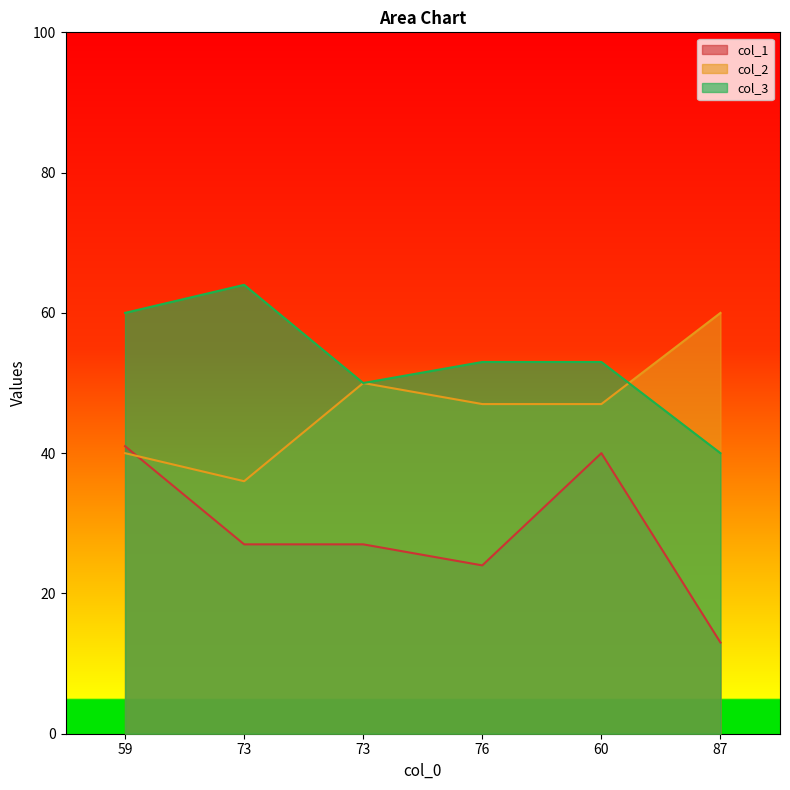

Between which two adjacent categories do col_3 and col_2 first intersect?

60 and 87